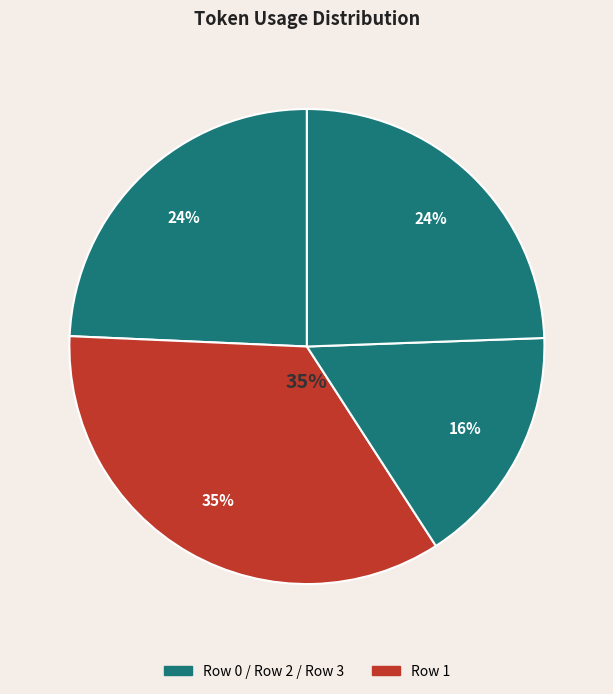

True or false: Row 2 accounts for 22% of the total.

False